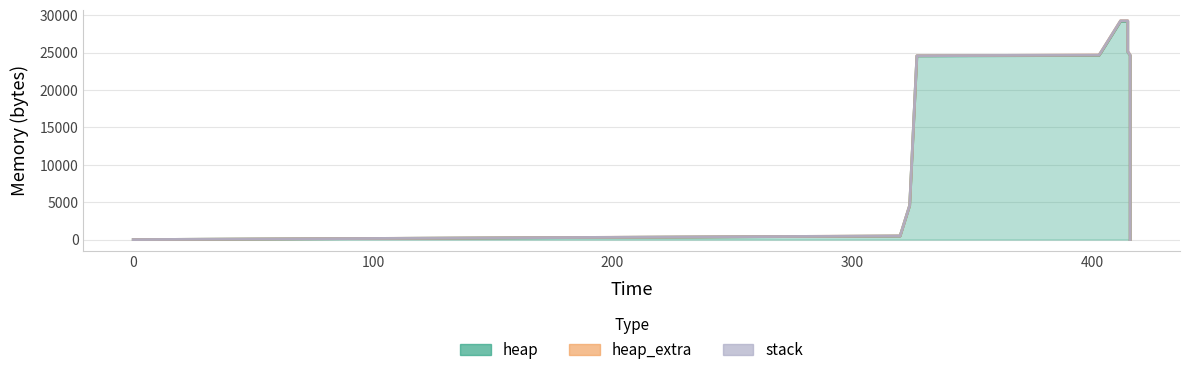

True or false: heap_extra has a value of 16 at 412.

False